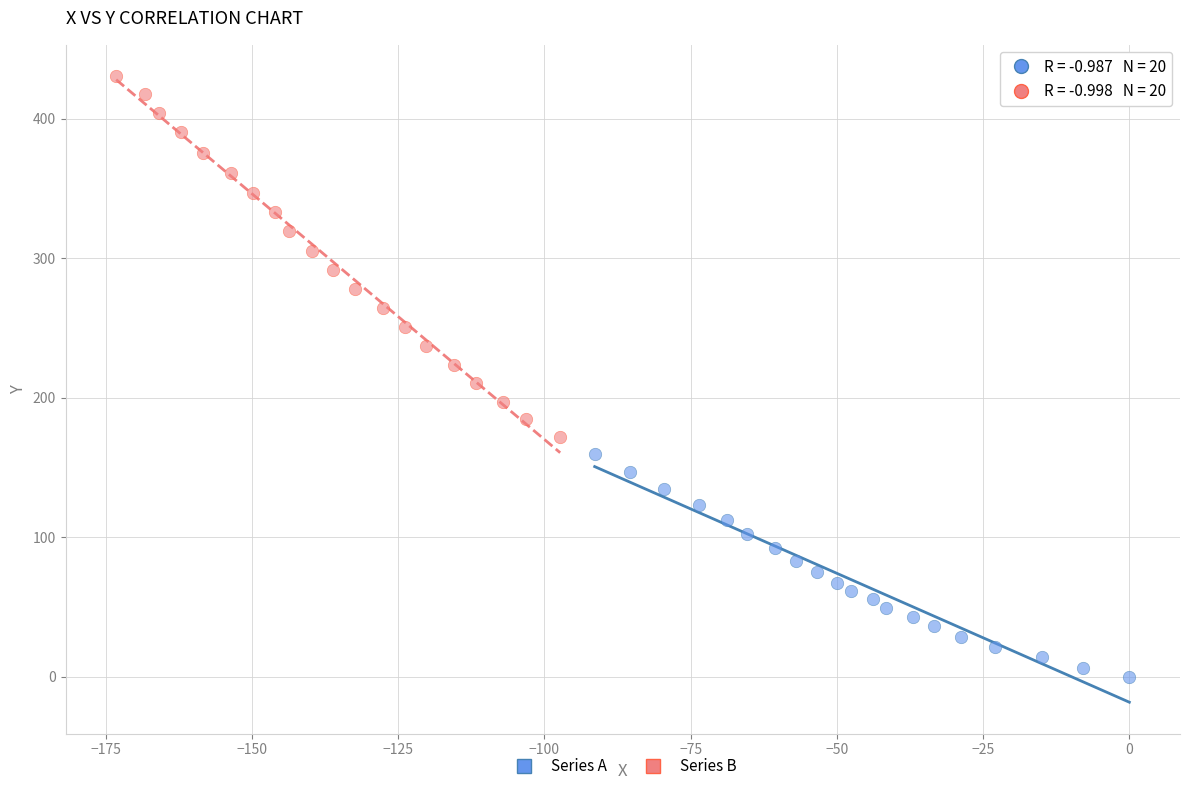

What are all the series names shown in the legend?

Series A, Series B